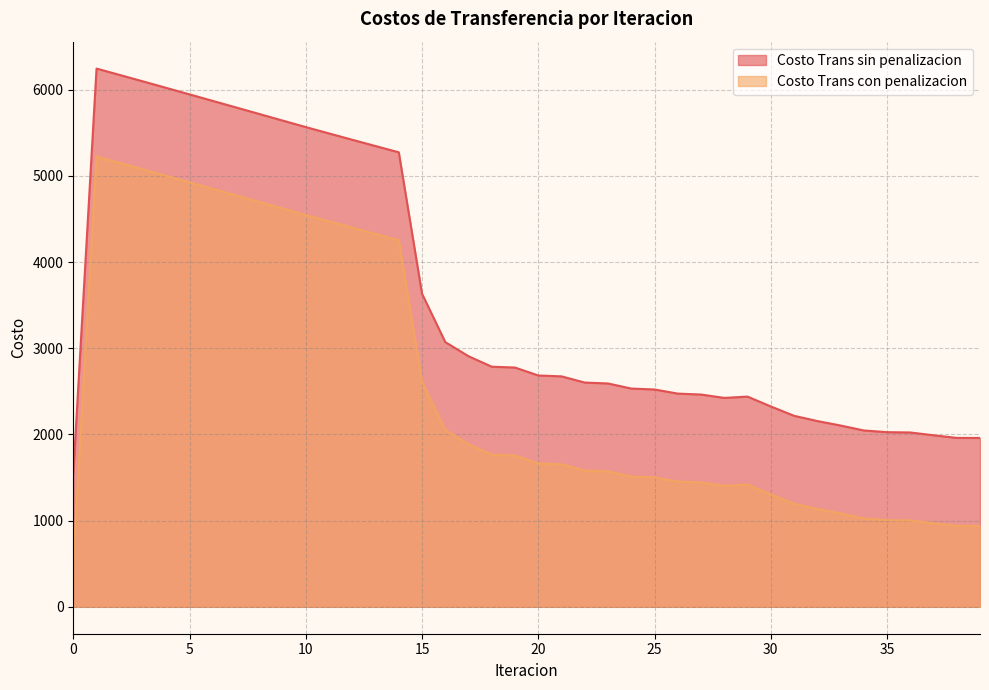

Between 16 and 32, which is larger?

16